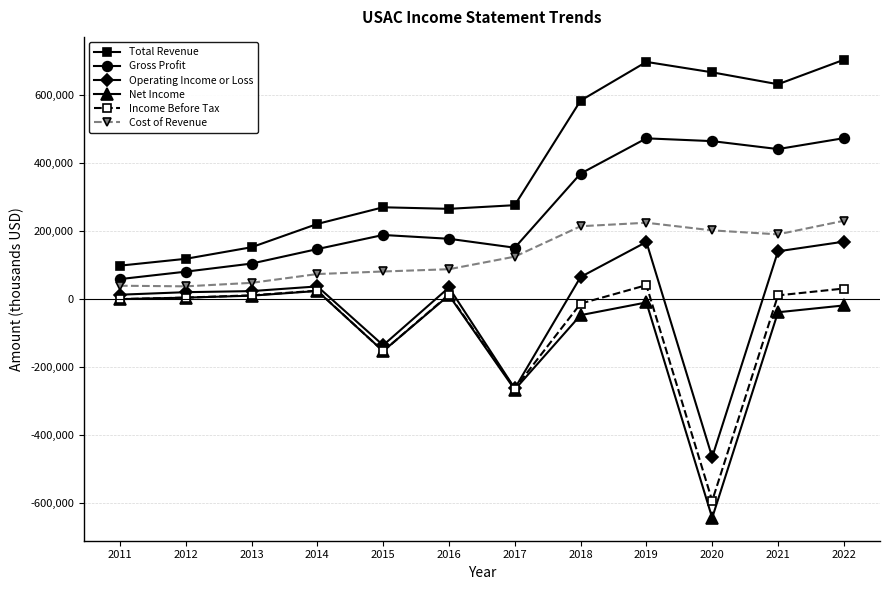

What is the maximum value shown in the chart?

704600